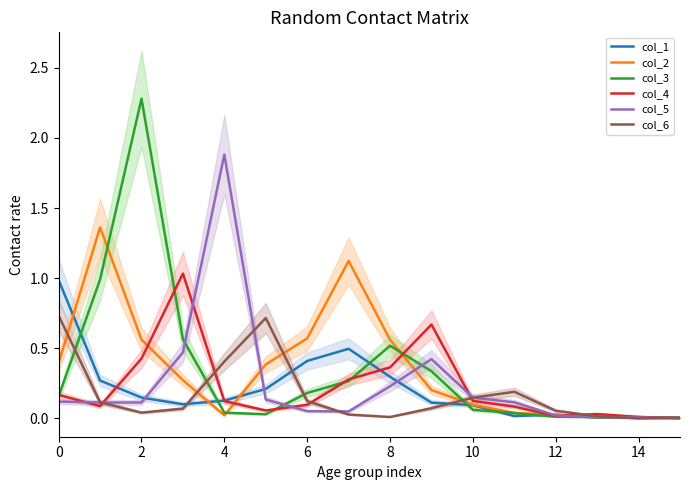

The col_6 series shows 0.1 at 6. True or false?

True